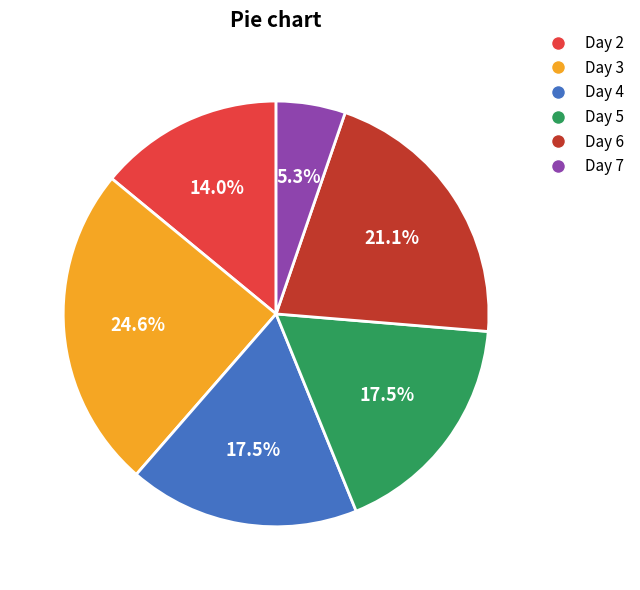

How many segments does this pie chart have?

6